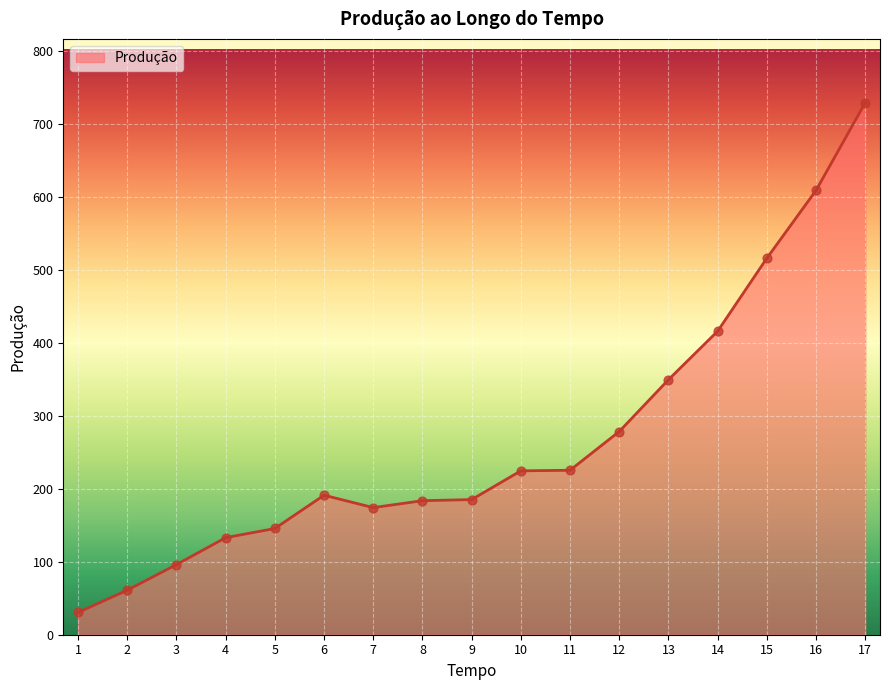

What is the ratio of the value at 5 to the value at 9?

0.8